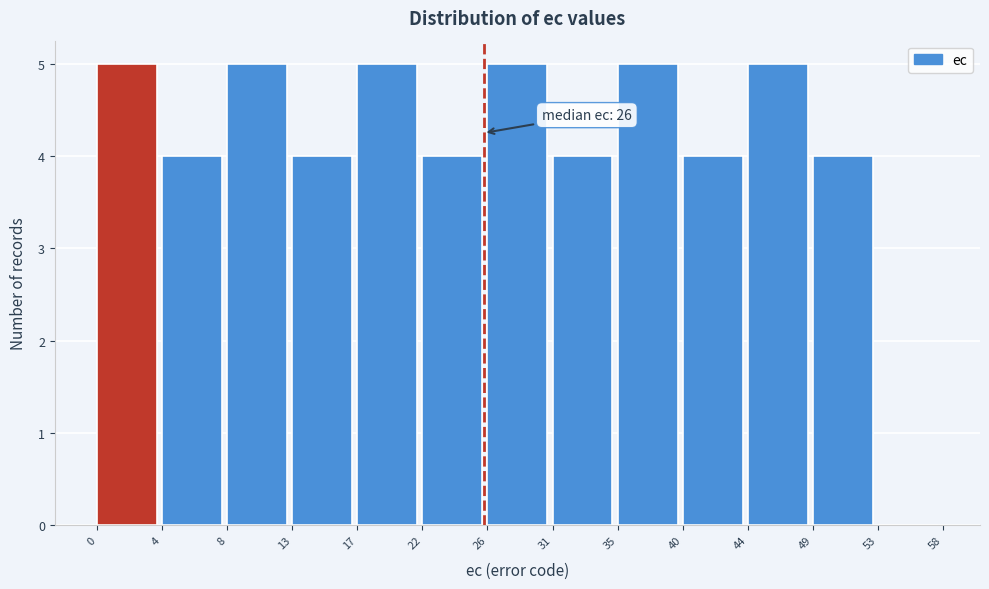

Reading left to right, list all the values displayed in this chart.

0=5	4=4	8=5	13=4	17=5	22=4	26=5	31=4	35=5	40=4	44=5	49=4	53=0